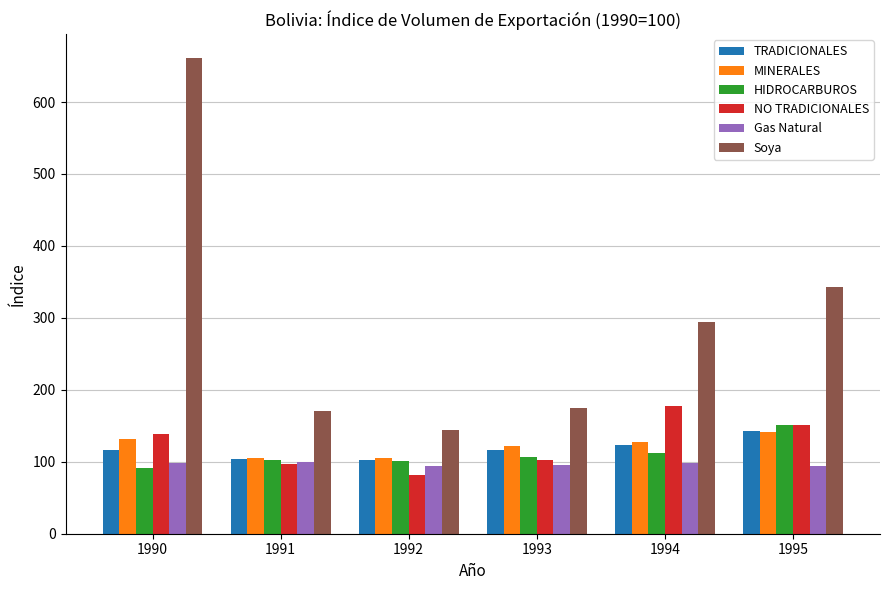

The value of MINERALES at 1992 is 71.5. True or false?

False